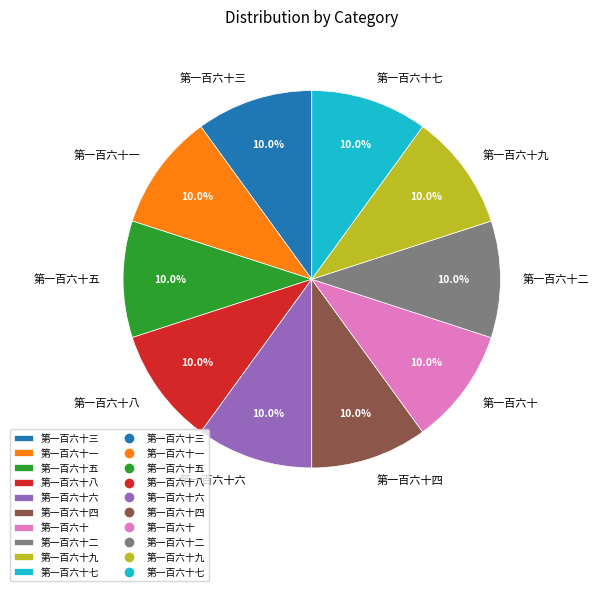

Is 第一百六十二 the majority of the pie?

No